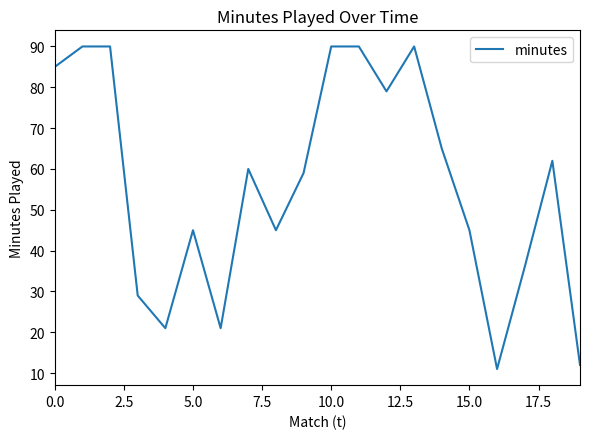

What is the smallest value displayed?

11